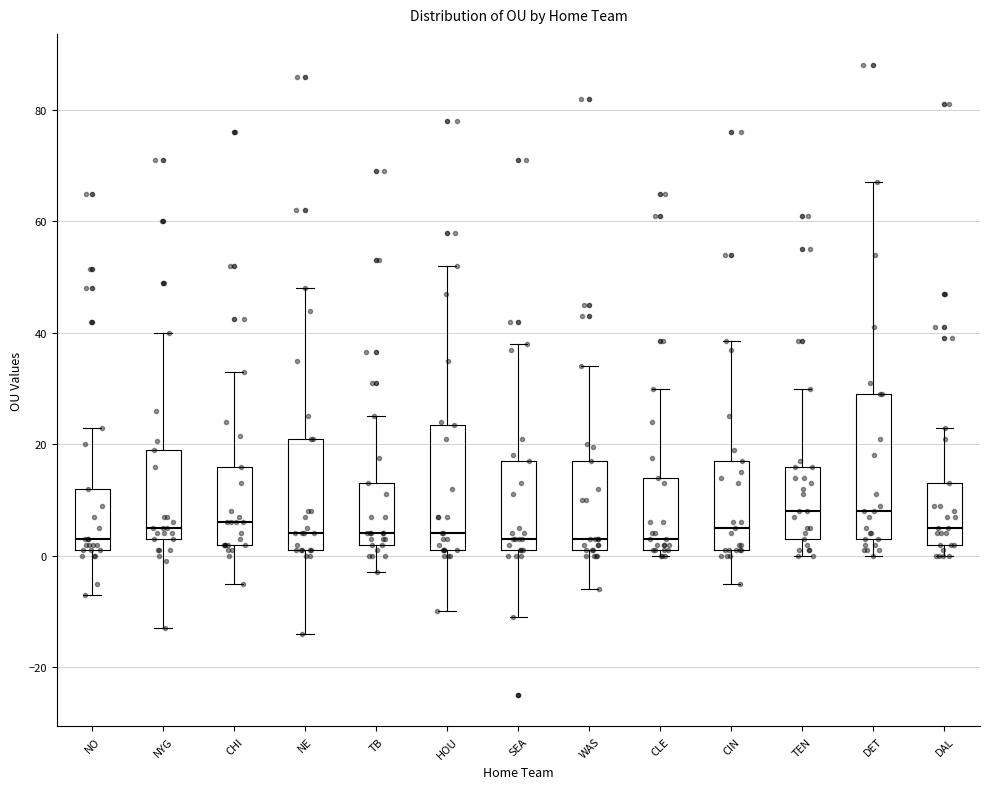

Where is the lower edge of the box for NE on the y-axis? The values are not printed on the chart, so give them approximately, as read against the axis.

2